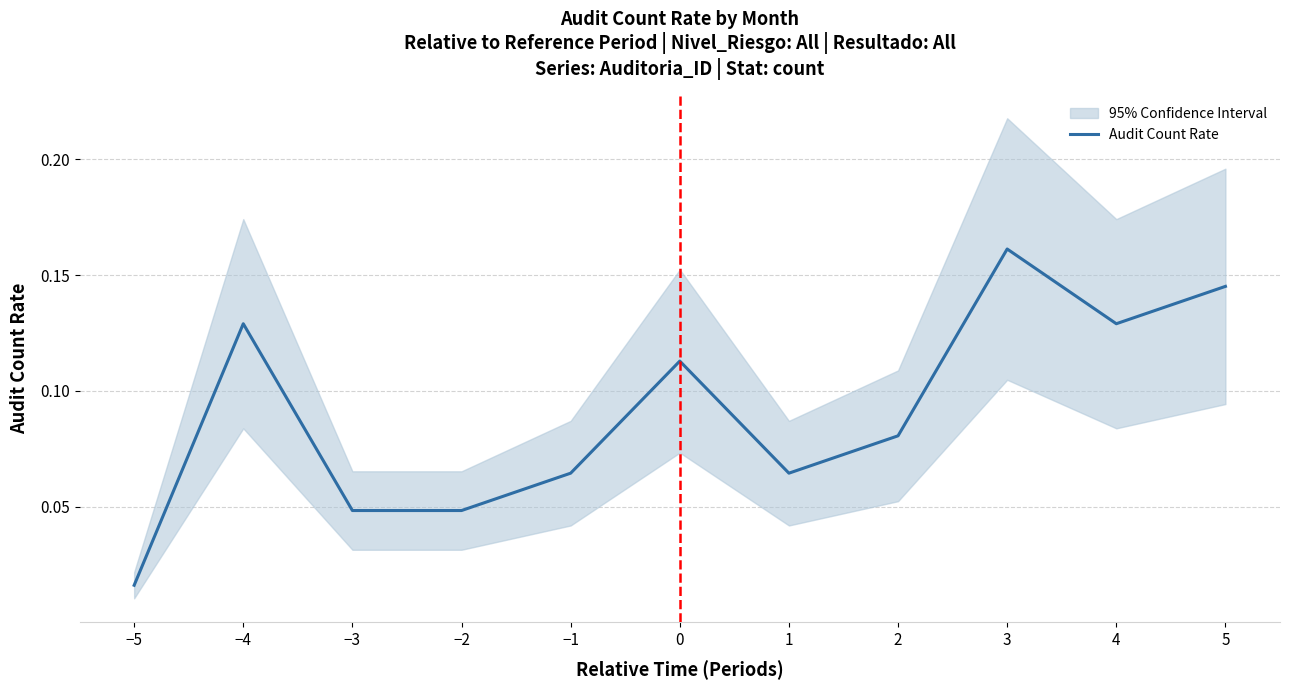

List the labels in order of value, largest first.

3, 5, −4, 4, 0, 2, −1, 1, −3, −2, −5